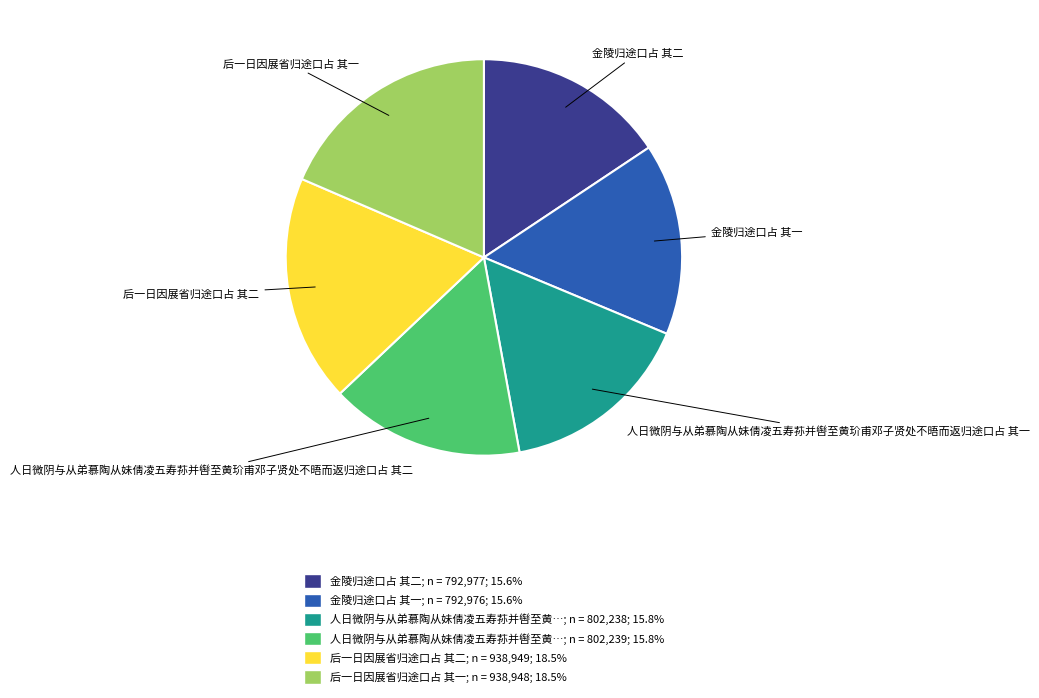

Is there a majority slice in this chart?

No